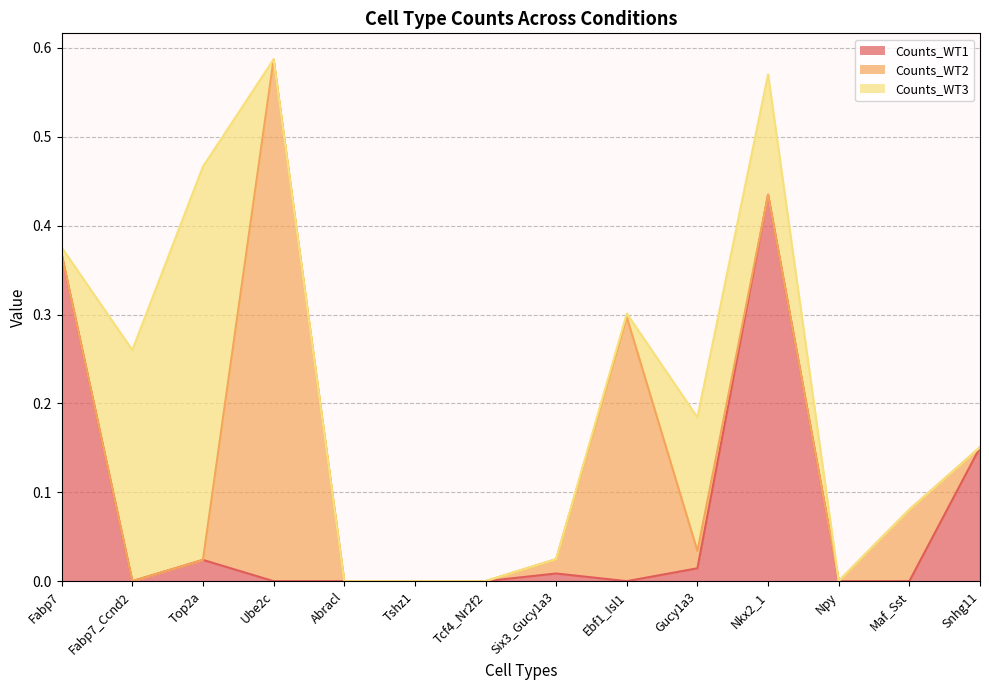

What is the highest value of the Counts_WT1 series?

0.4